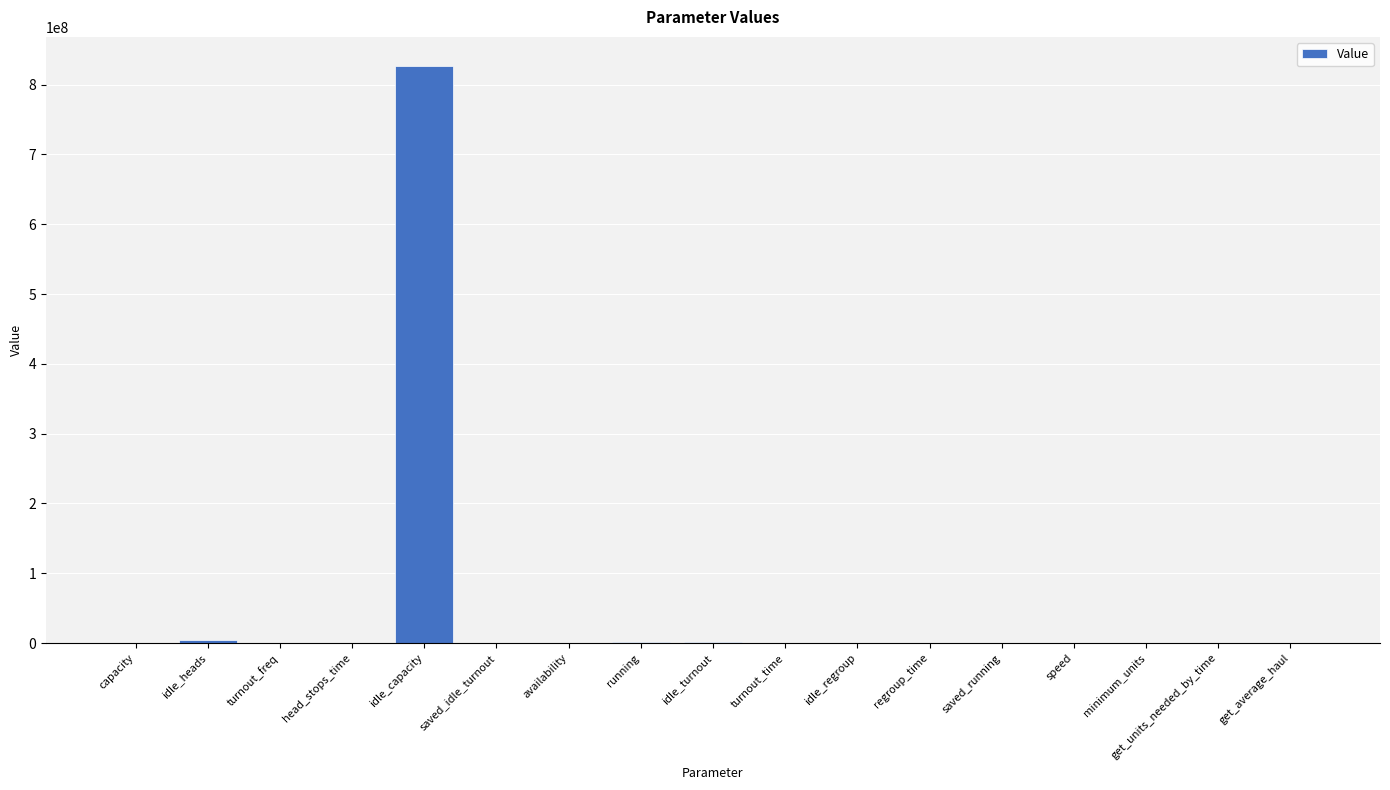

Which category has the highest value across all series?

idle_capacity